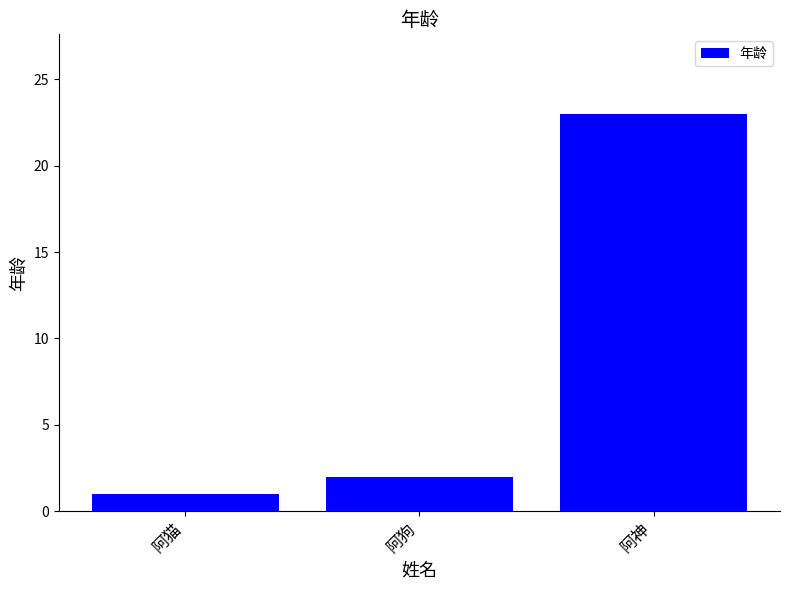

Is it true that the value at 阿狗 is 2?

True